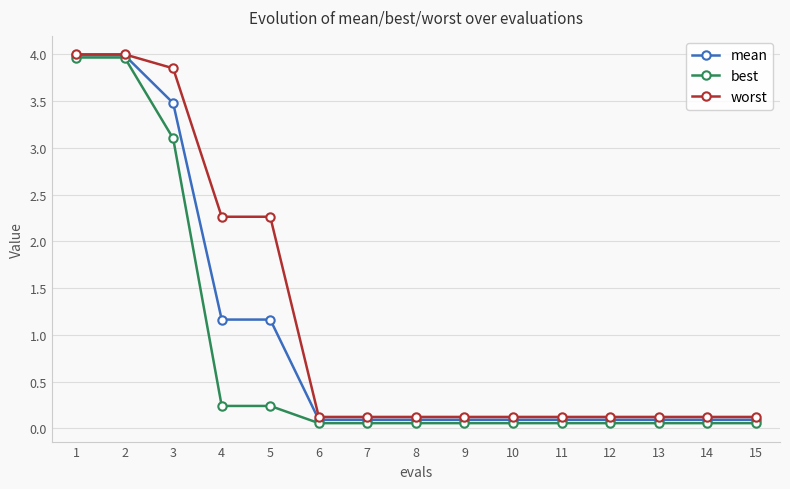

True or false: mean has a value of 0.1 at 11.

True